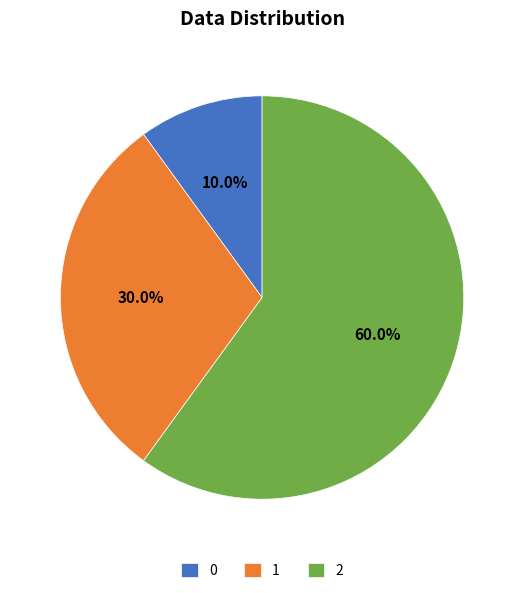

Rank the categories by value from highest to lowest.

2, 1, 0